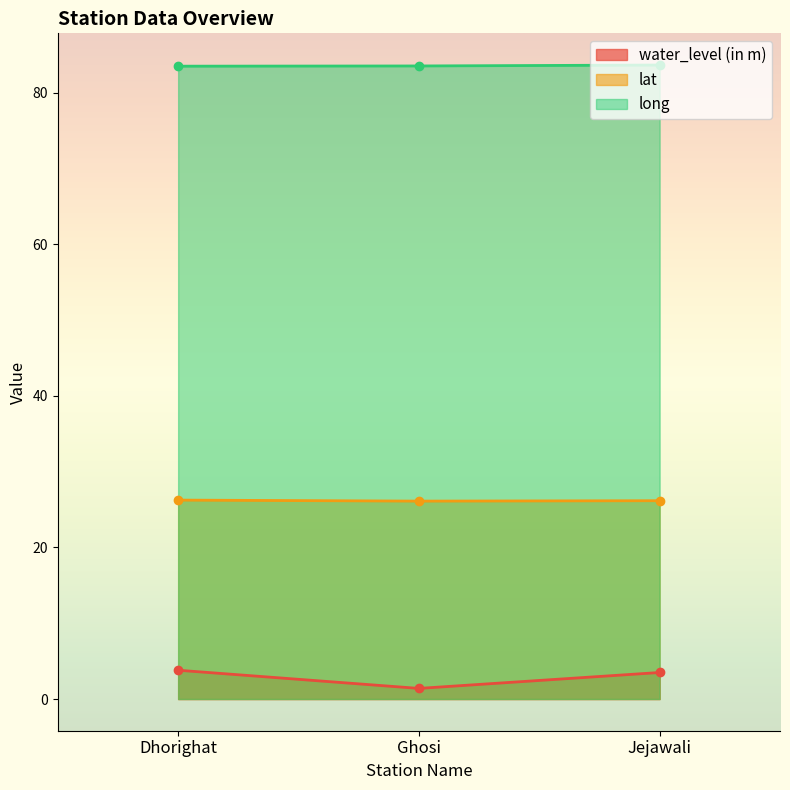

At how many categories does at least one series exceed 9?

3